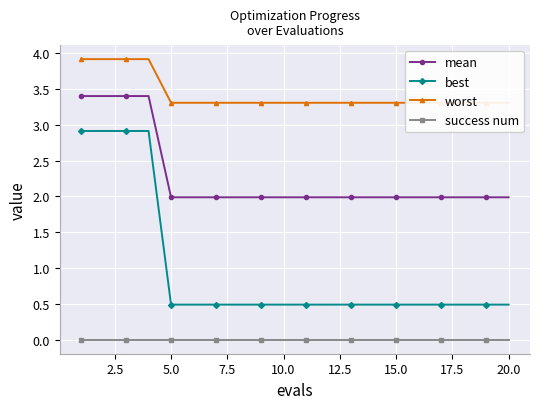

What is the average value of the mean series?

2.3